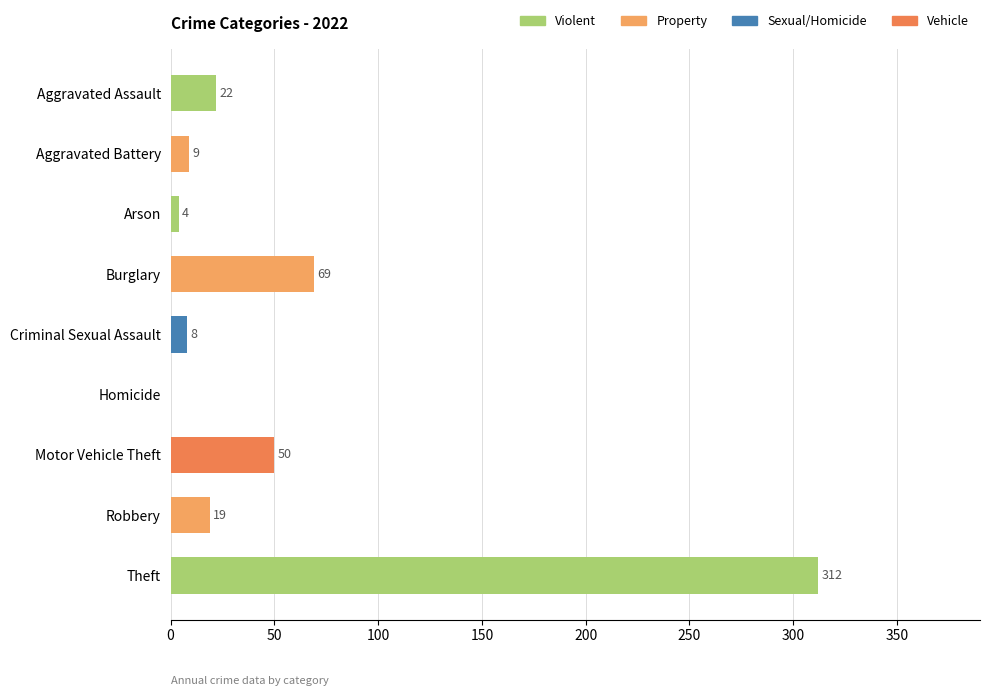

Read the value at Aggravated Battery, to the nearest 10.

10